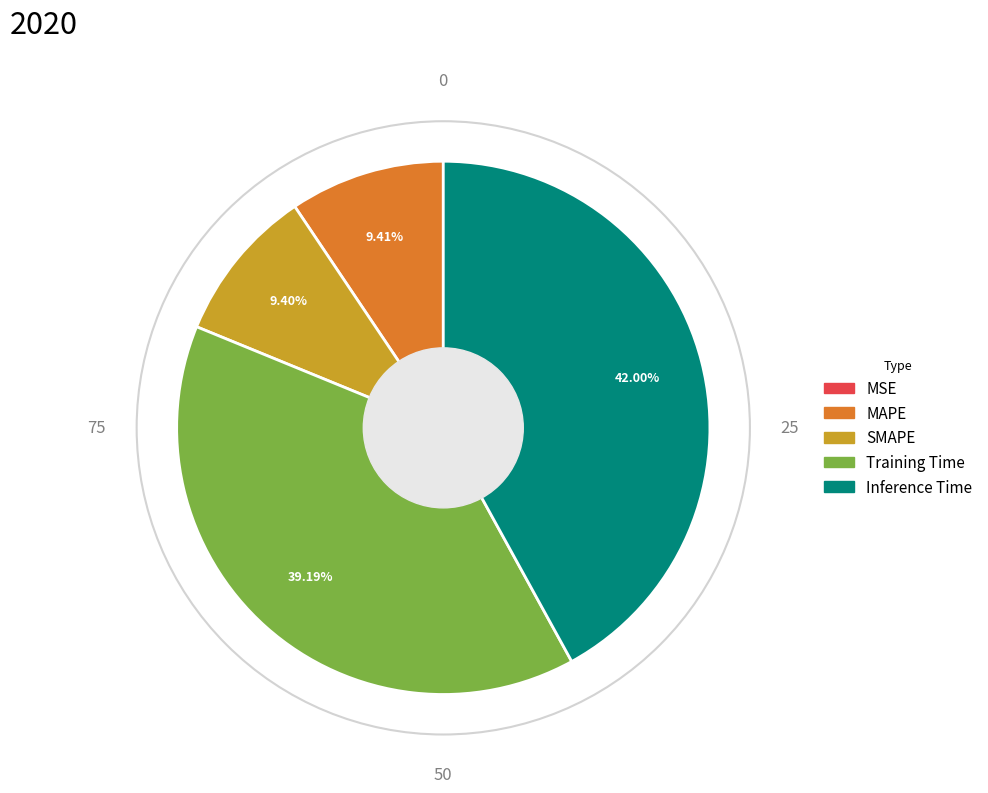

To the nearest percent, what is the difference between the largest and smallest slice percentages?

42%